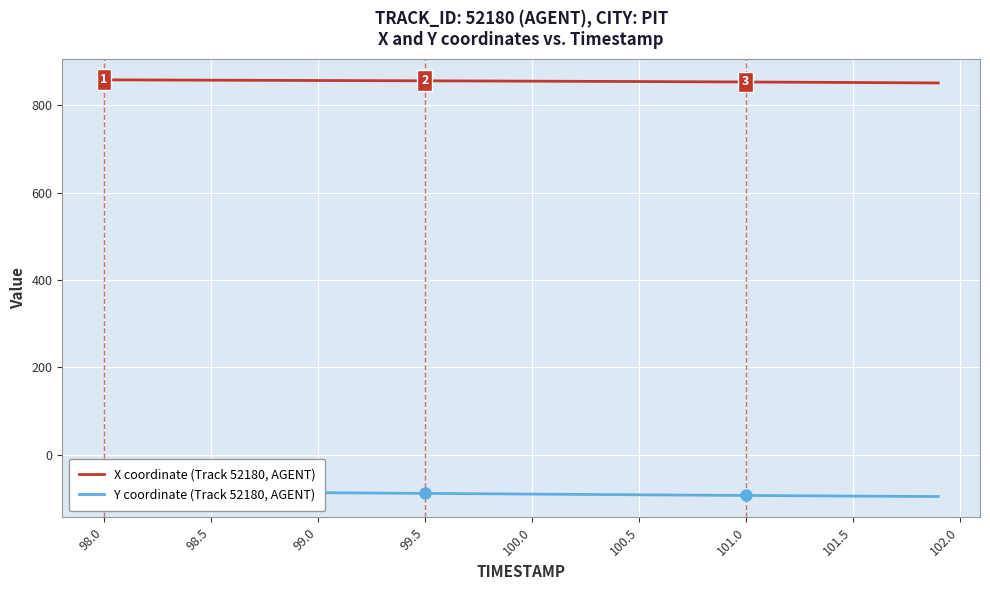

True or false: X coordinate (Track 52180, AGENT) has a value of 1407.9 at 100.5.

False